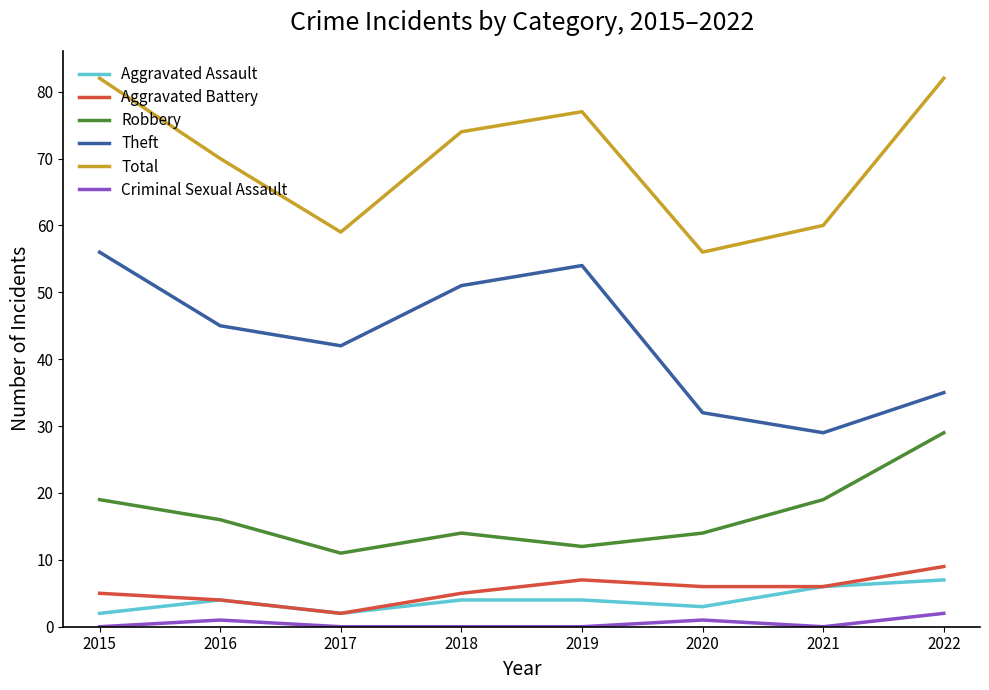

What is the maximum value shown in the chart?

82